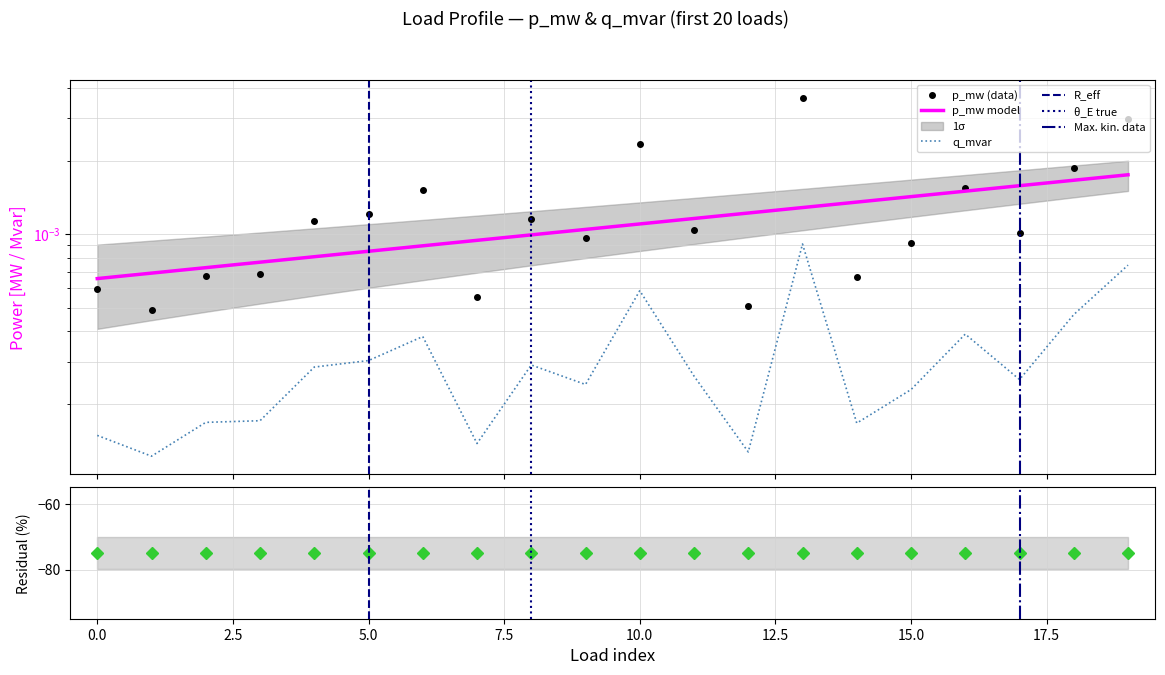

True or false: p_mw and q_mvar cross at least once.

False